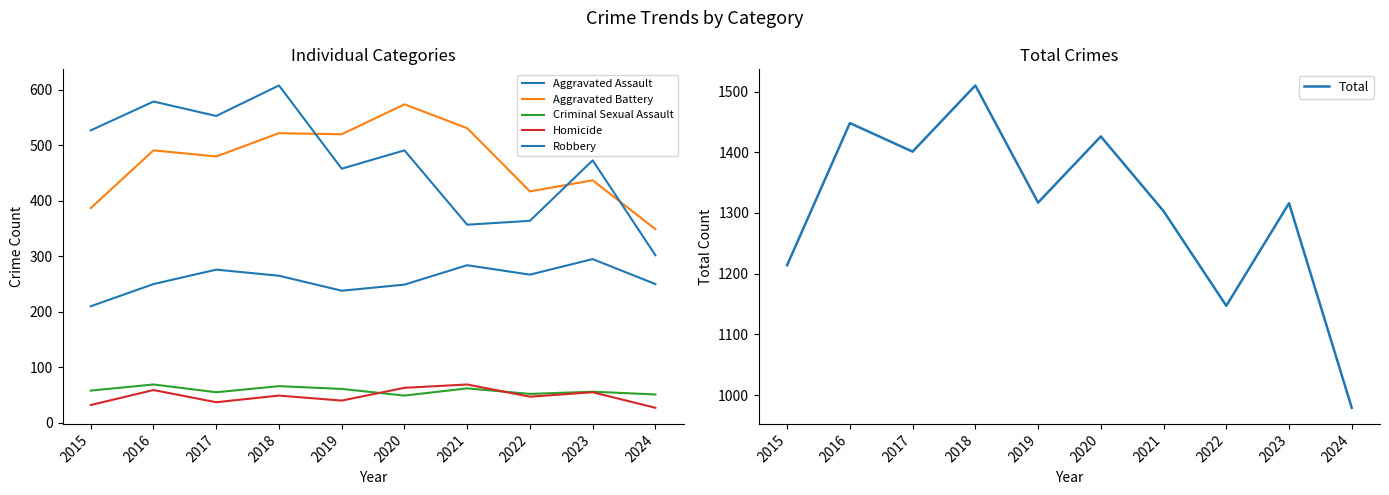

Read the Total value at 2022.

1147